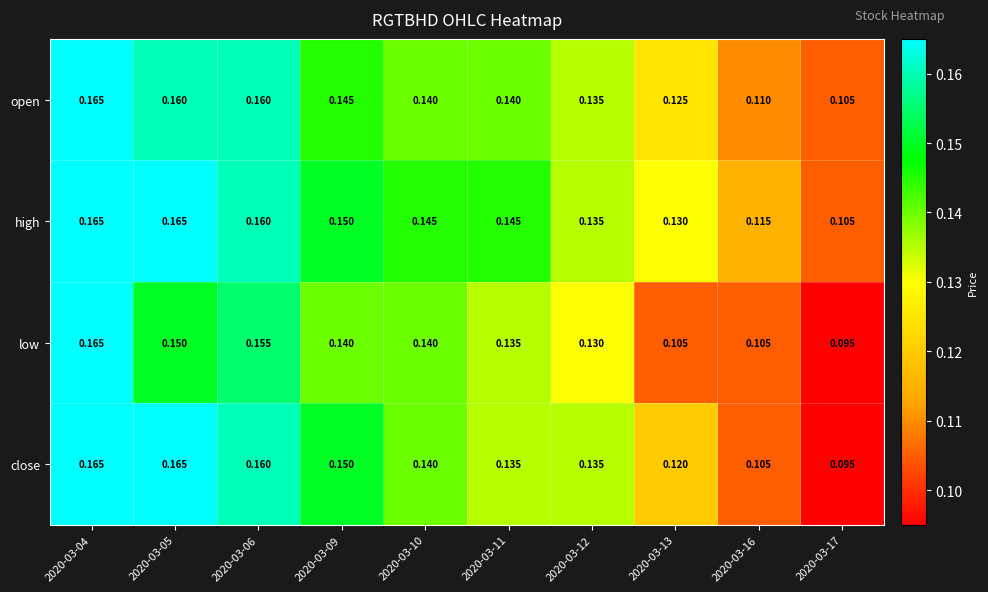

Which series has the largest total across all categories?

high